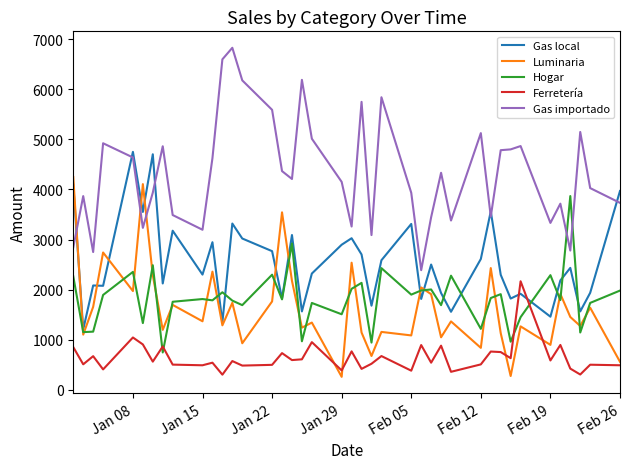

Which series has the largest total across all categories?

Gas importado